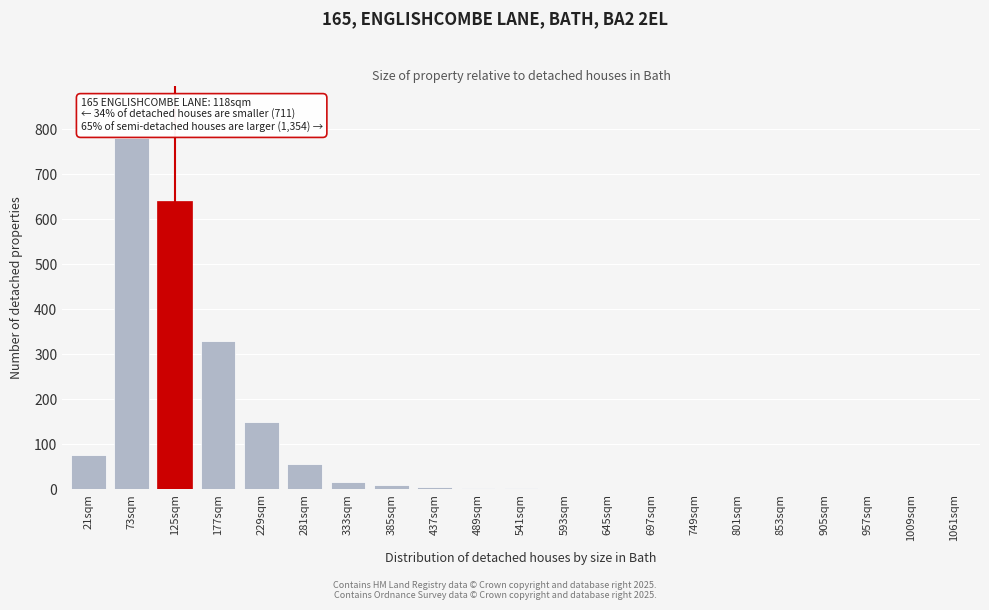

What is the sum of the values at 1061sqm and 281sqm?

55